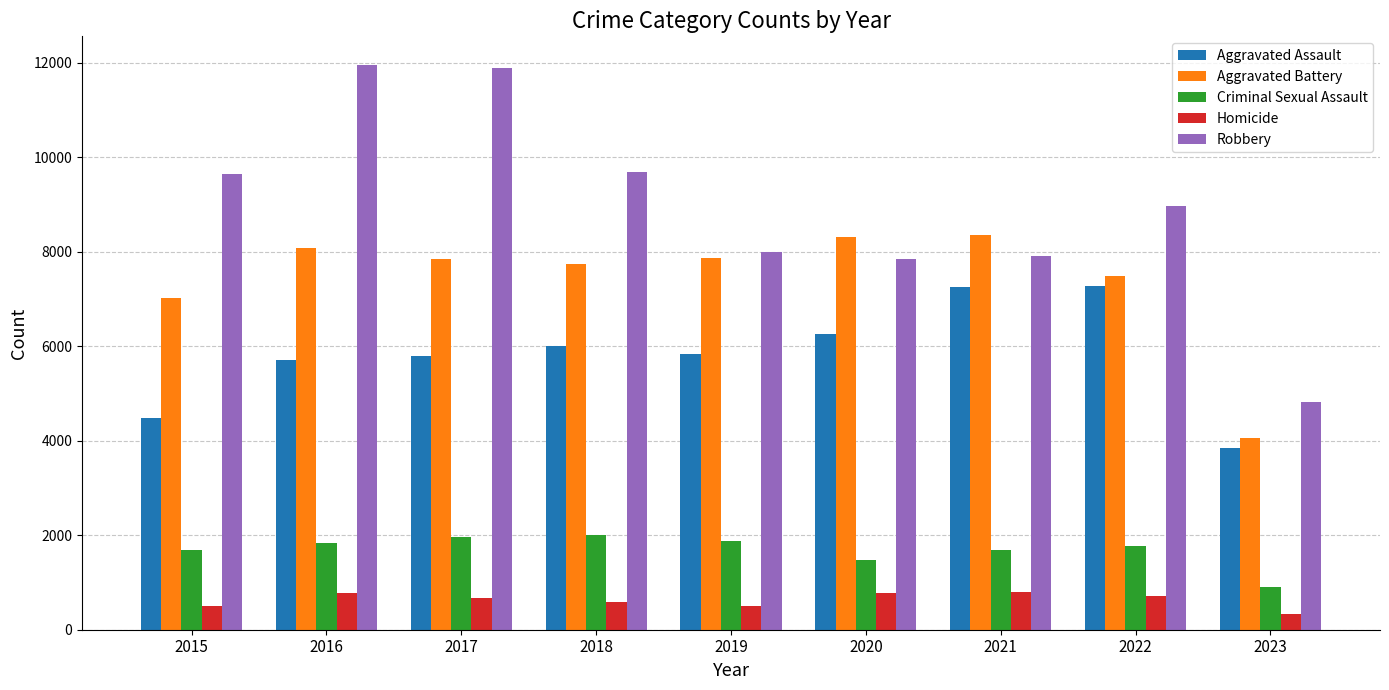

Are the bars horizontal?

No